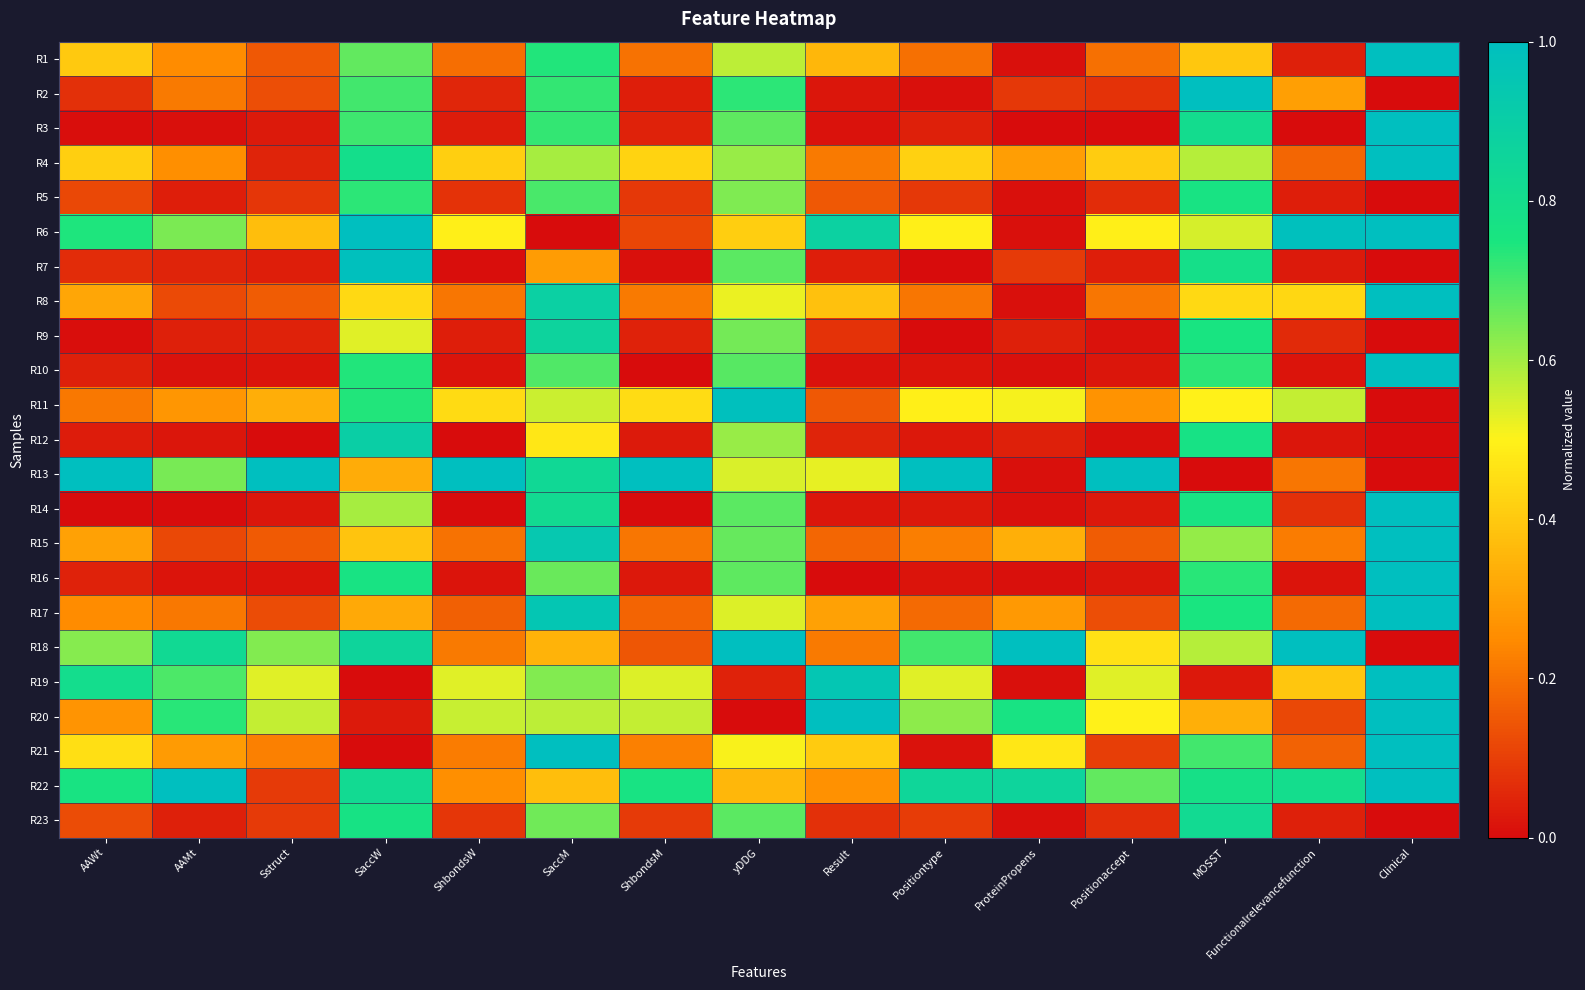

Reading left to right, extract all data points from this chart.

R1: AAWt=0.4	AAMt=0.3	Sstruct=0.1	SaccW=0.7	ShbondsW=0.2	SaccM=0.7	ShbondsM=0.2	yDDG=0.6	Result=0.4	Positiontype=0.2	ProteinPropens=0.0	Positionaccept=0.2	MOSST=0.4	Functionalrelevancefunction=0.0	Clinical=1.0
R2: AAWt=0.1	AAMt=0.2	Sstruct=0.1	SaccW=0.7	ShbondsW=0.1	SaccM=0.7	ShbondsM=0.0	yDDG=0.7	Result=0.0	Positiontype=0.0	ProteinPropens=0.1	Positionaccept=0.1	MOSST=1.0	Functionalrelevancefunction=0.3	Clinical=0.0
R3: AAWt=0.0	AAMt=0.0	Sstruct=0.0	SaccW=0.7	ShbondsW=0.0	SaccM=0.7	ShbondsM=0.0	yDDG=0.7	Result=0.0	Positiontype=0.0	ProteinPropens=0.0	Positionaccept=0.0	MOSST=0.8	Functionalrelevancefunction=0.0	Clinical=1.0
R4: AAWt=0.4	AAMt=0.3	Sstruct=0.0	SaccW=0.8	ShbondsW=0.4	SaccM=0.6	ShbondsM=0.4	yDDG=0.6	Result=0.2	Positiontype=0.4	ProteinPropens=0.3	Positionaccept=0.4	MOSST=0.6	Functionalrelevancefunction=0.2	Clinical=1.0
R5: AAWt=0.1	AAMt=0.0	Sstruct=0.1	SaccW=0.7	ShbondsW=0.1	SaccM=0.7	ShbondsM=0.1	yDDG=0.6	Result=0.1	Positiontype=0.1	ProteinPropens=0.0	Positionaccept=0.1	MOSST=0.8	Functionalrelevancefunction=0.0	Clinical=0.0
R6: AAWt=0.7	AAMt=0.6	Sstruct=0.4	SaccW=1.0	ShbondsW=0.5	SaccM=0.0	ShbondsM=0.1	yDDG=0.4	Result=0.9	Positiontype=0.5	ProteinPropens=0.0	Positionaccept=0.5	MOSST=0.5	Functionalrelevancefunction=1.0	Clinical=1.0
R7: AAWt=0.1	AAMt=0.0	Sstruct=0.0	SaccW=1.0	ShbondsW=0.0	SaccM=0.3	ShbondsM=0.0	yDDG=0.7	Result=0.0	Positiontype=0.0	ProteinPropens=0.1	Positionaccept=0.0	MOSST=0.8	Functionalrelevancefunction=0.0	Clinical=0.0
R8: AAWt=0.3	AAMt=0.1	Sstruct=0.2	SaccW=0.4	ShbondsW=0.2	SaccM=0.9	ShbondsM=0.2	yDDG=0.5	Result=0.4	Positiontype=0.2	ProteinPropens=0.0	Positionaccept=0.2	MOSST=0.4	Functionalrelevancefunction=0.4	Clinical=1.0
R9: AAWt=0.0	AAMt=0.0	Sstruct=0.0	SaccW=0.5	ShbondsW=0.0	SaccM=0.9	ShbondsM=0.0	yDDG=0.7	Result=0.1	Positiontype=0.0	ProteinPropens=0.0	Positionaccept=0.0	MOSST=0.8	Functionalrelevancefunction=0.1	Clinical=0.0
R10: AAWt=0.0	AAMt=0.0	Sstruct=0.0	SaccW=0.7	ShbondsW=0.0	SaccM=0.7	ShbondsM=0.0	yDDG=0.7	Result=0.0	Positiontype=0.0	ProteinPropens=0.0	Positionaccept=0.0	MOSST=0.7	Functionalrelevancefunction=0.0	Clinical=1.0
R11: AAWt=0.2	AAMt=0.3	Sstruct=0.3	SaccW=0.7	ShbondsW=0.4	SaccM=0.6	ShbondsM=0.4	yDDG=1.0	Result=0.2	Positiontype=0.5	ProteinPropens=0.5	Positionaccept=0.3	MOSST=0.5	Functionalrelevancefunction=0.6	Clinical=0.0
R12: AAWt=0.0	AAMt=0.0	Sstruct=0.0	SaccW=0.9	ShbondsW=0.0	SaccM=0.5	ShbondsM=0.0	yDDG=0.6	Result=0.0	Positiontype=0.0	ProteinPropens=0.0	Positionaccept=0.0	MOSST=0.8	Functionalrelevancefunction=0.0	Clinical=0.0
R13: AAWt=1.0	AAMt=0.6	Sstruct=1.0	SaccW=0.3	ShbondsW=1.0	SaccM=0.8	ShbondsM=1.0	yDDG=0.5	Result=0.5	Positiontype=1.0	ProteinPropens=0.0	Positionaccept=1.0	MOSST=0.0	Functionalrelevancefunction=0.2	Clinical=0.0
R14: AAWt=0.0	AAMt=0.0	Sstruct=0.0	SaccW=0.6	ShbondsW=0.0	SaccM=0.8	ShbondsM=0.0	yDDG=0.7	Result=0.0	Positiontype=0.0	ProteinPropens=0.0	Positionaccept=0.0	MOSST=0.8	Functionalrelevancefunction=0.1	Clinical=1.0
R15: AAWt=0.3	AAMt=0.1	Sstruct=0.2	SaccW=0.4	ShbondsW=0.2	SaccM=0.9	ShbondsM=0.2	yDDG=0.7	Result=0.2	Positiontype=0.2	ProteinPropens=0.3	Positionaccept=0.2	MOSST=0.6	Functionalrelevancefunction=0.2	Clinical=1.0
R16: AAWt=0.0	AAMt=0.0	Sstruct=0.0	SaccW=0.8	ShbondsW=0.0	SaccM=0.7	ShbondsM=0.0	yDDG=0.7	Result=0.0	Positiontype=0.0	ProteinPropens=0.0	Positionaccept=0.0	MOSST=0.7	Functionalrelevancefunction=0.0	Clinical=1.0
R17: AAWt=0.3	AAMt=0.2	Sstruct=0.1	SaccW=0.3	ShbondsW=0.2	SaccM=1.0	ShbondsM=0.2	yDDG=0.5	Result=0.3	Positiontype=0.2	ProteinPropens=0.3	Positionaccept=0.1	MOSST=0.8	Functionalrelevancefunction=0.2	Clinical=1.0
R18: AAWt=0.6	AAMt=0.8	Sstruct=0.6	SaccW=0.9	ShbondsW=0.2	SaccM=0.3	ShbondsM=0.1	yDDG=1.0	Result=0.2	Positiontype=0.7	ProteinPropens=1.0	Positionaccept=0.5	MOSST=0.6	Functionalrelevancefunction=1.0	Clinical=0.0
R19: AAWt=0.8	AAMt=0.7	Sstruct=0.5	SaccW=0.0	ShbondsW=0.5	SaccM=0.6	ShbondsM=0.5	yDDG=0.0	Result=1.0	Positiontype=0.5	ProteinPropens=0.0	Positionaccept=0.5	MOSST=0.0	Functionalrelevancefunction=0.4	Clinical=1.0
R20: AAWt=0.3	AAMt=0.7	Sstruct=0.6	SaccW=0.0	ShbondsW=0.6	SaccM=0.6	ShbondsM=0.6	yDDG=0.0	Result=1.0	Positiontype=0.6	ProteinPropens=0.8	Positionaccept=0.5	MOSST=0.3	Functionalrelevancefunction=0.1	Clinical=1.0
R21: AAWt=0.5	AAMt=0.3	Sstruct=0.2	SaccW=0.0	ShbondsW=0.2	SaccM=1.0	ShbondsM=0.2	yDDG=0.5	Result=0.4	Positiontype=0.0	ProteinPropens=0.5	Positionaccept=0.1	MOSST=0.7	Functionalrelevancefunction=0.2	Clinical=1.0
R22: AAWt=0.8	AAMt=1.0	Sstruct=0.1	SaccW=0.8	ShbondsW=0.3	SaccM=0.4	ShbondsM=0.8	yDDG=0.4	Result=0.3	Positiontype=0.8	ProteinPropens=0.9	Positionaccept=0.7	MOSST=0.8	Functionalrelevancefunction=0.8	Clinical=1.0
R23: AAWt=0.1	AAMt=0.0	Sstruct=0.1	SaccW=0.8	ShbondsW=0.1	SaccM=0.7	ShbondsM=0.1	yDDG=0.7	Result=0.1	Positiontype=0.1	ProteinPropens=0.0	Positionaccept=0.1	MOSST=0.8	Functionalrelevancefunction=0.0	Clinical=0.0